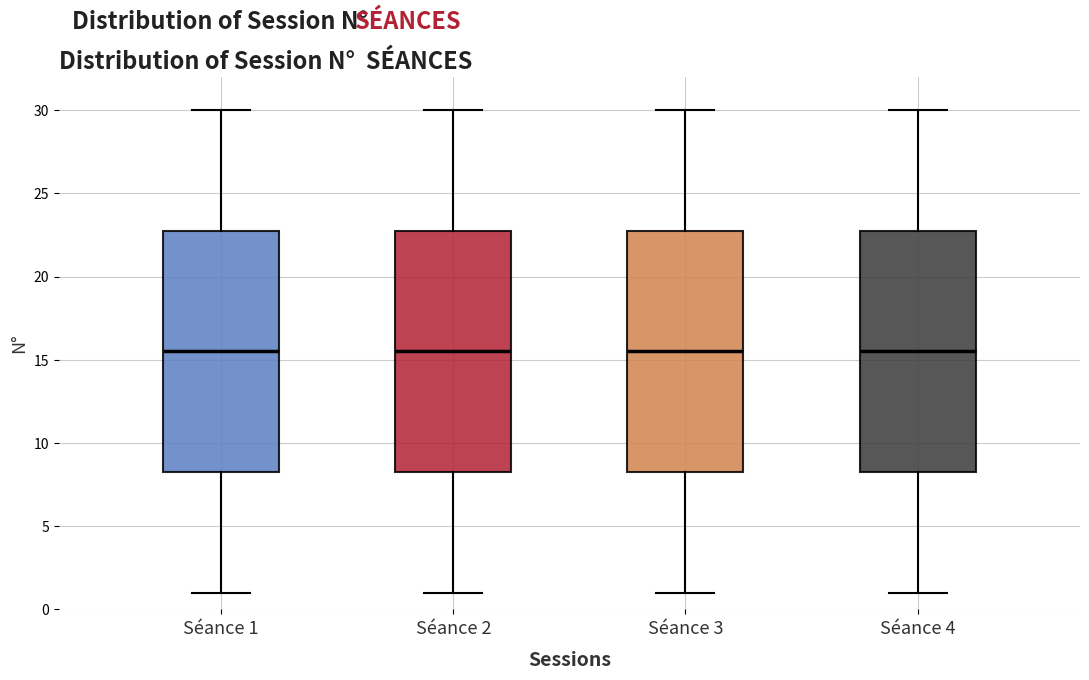

Reading left to right, transcribe this box plot: for each box, give where its median line is, the range the box spans, and where its two whiskers end, as read against the y-axis. The values are not printed on the chart, so give them approximately, as read against the axis.

Séance 1: median 15.5, box 8.5 to 23.0, whiskers 1.0 to 30.0
Séance 2: median 15.5, box 8.5 to 23.0, whiskers 1.0 to 30.0
Séance 3: median 15.5, box 8.5 to 23.0, whiskers 1.0 to 30.0
Séance 4: median 15.5, box 8.5 to 23.0, whiskers 1.0 to 30.0